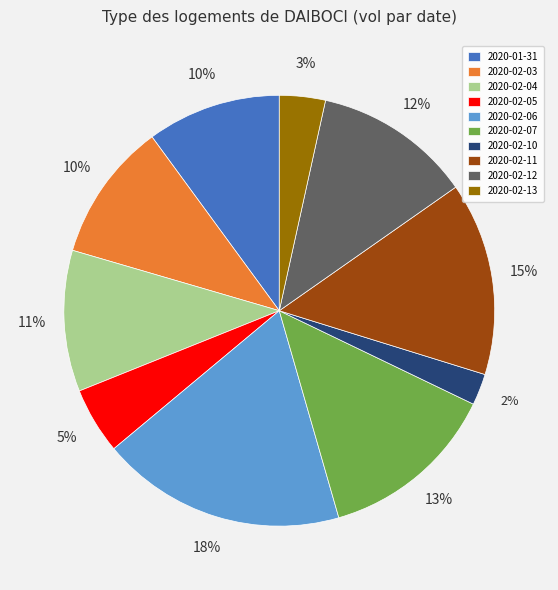

How many segments does this pie chart have?

10